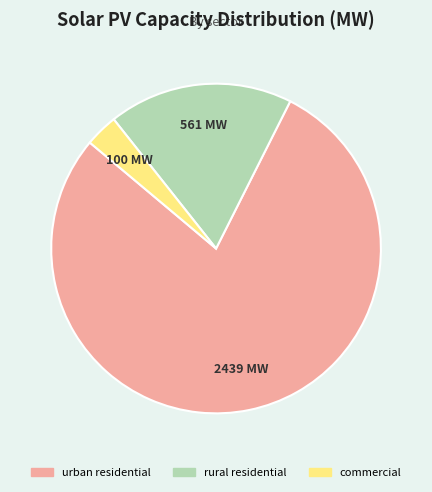

Count the number of slices in the pie.

3